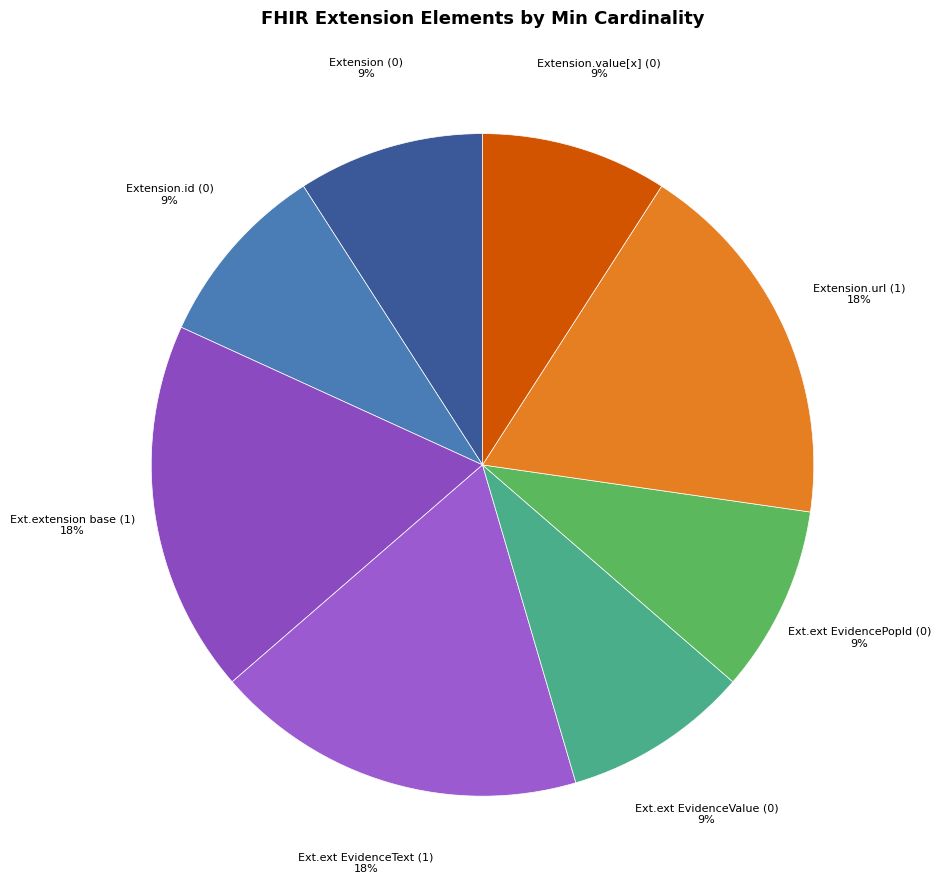

Count the number of slices in the pie.

8